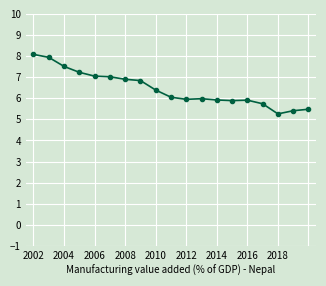

What is the average value?

6.5